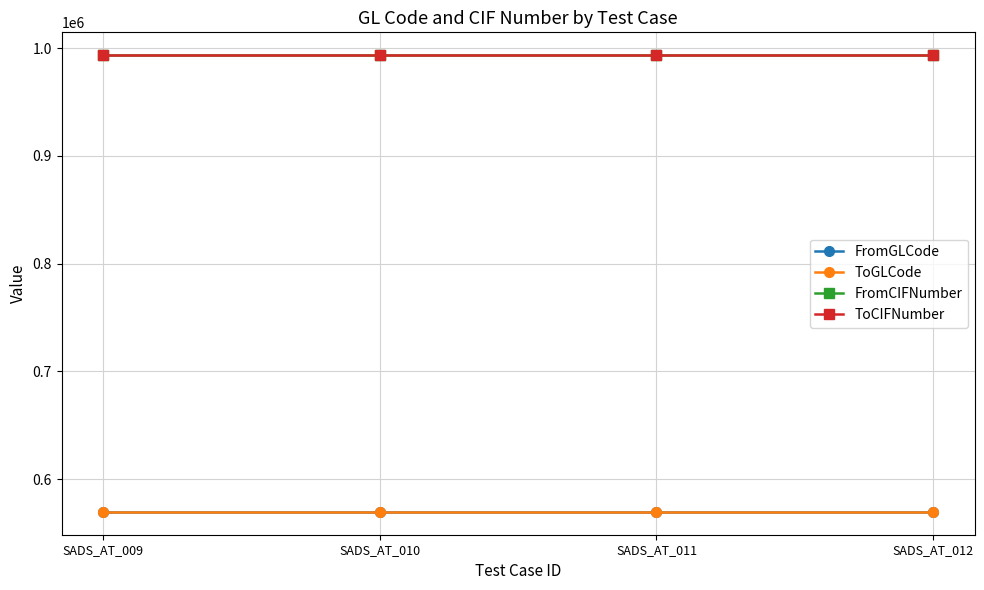

True or false: ToCIFNumber has more than 2 points higher than both neighbors.

False